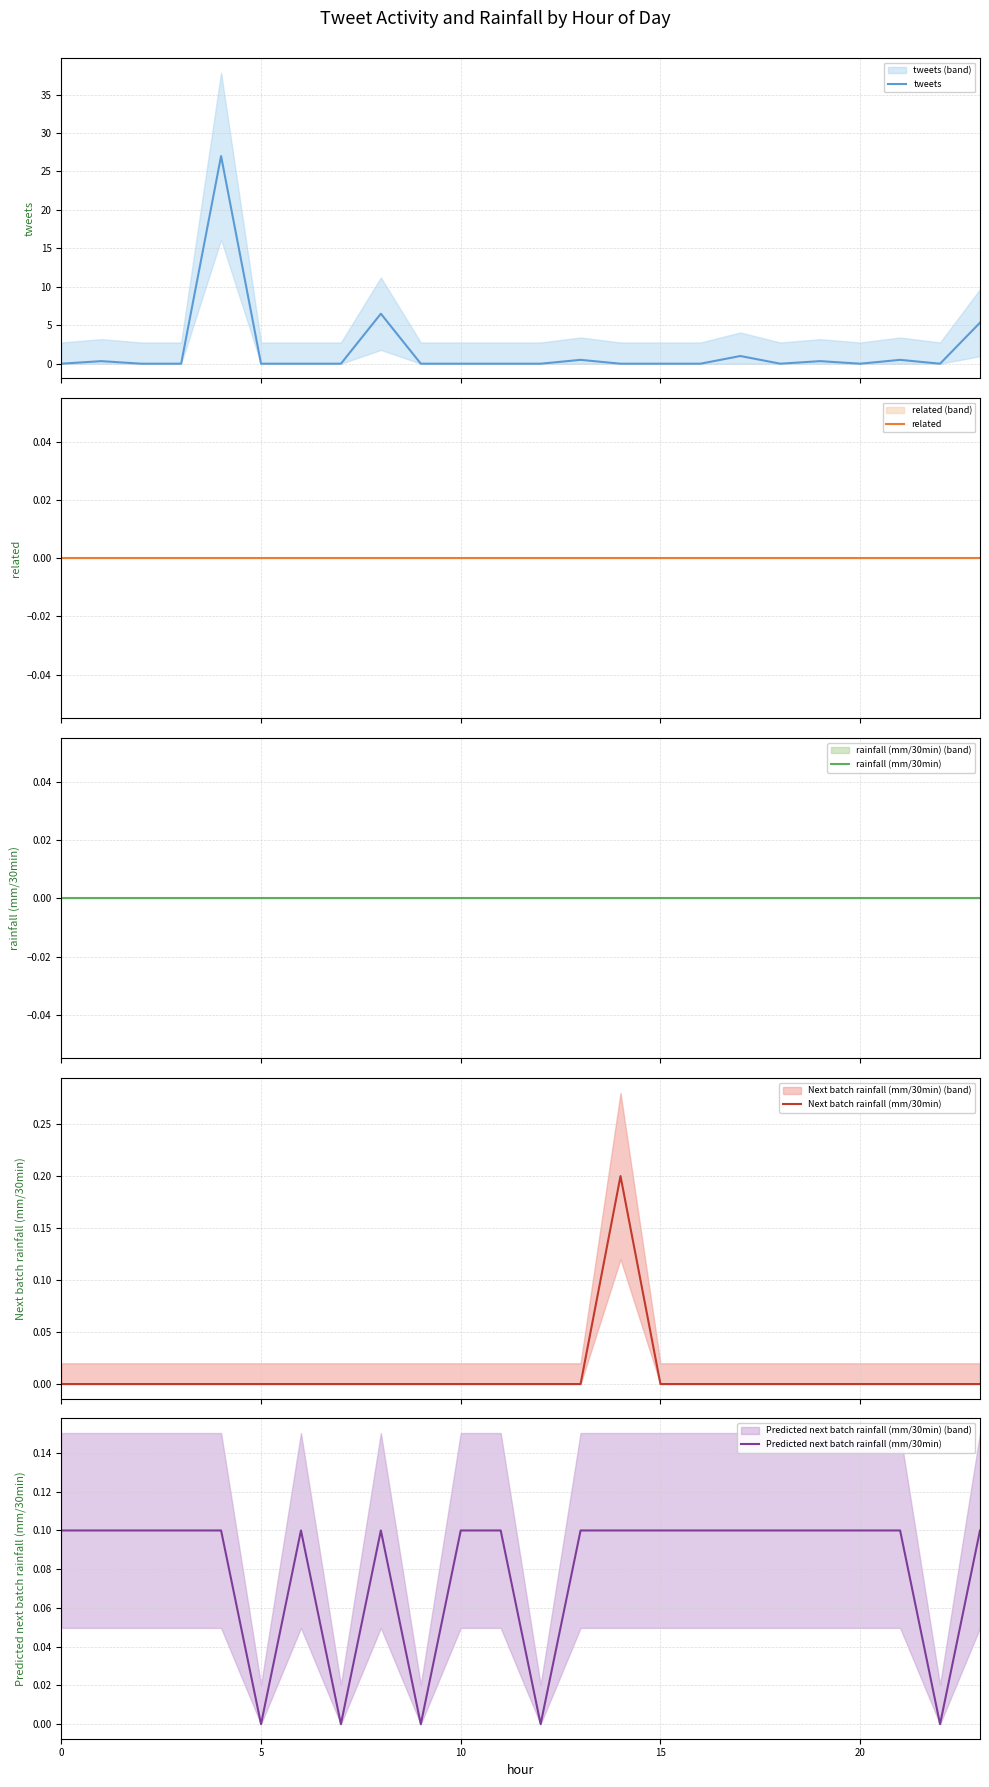

Which series has the widest spread of values?

tweets